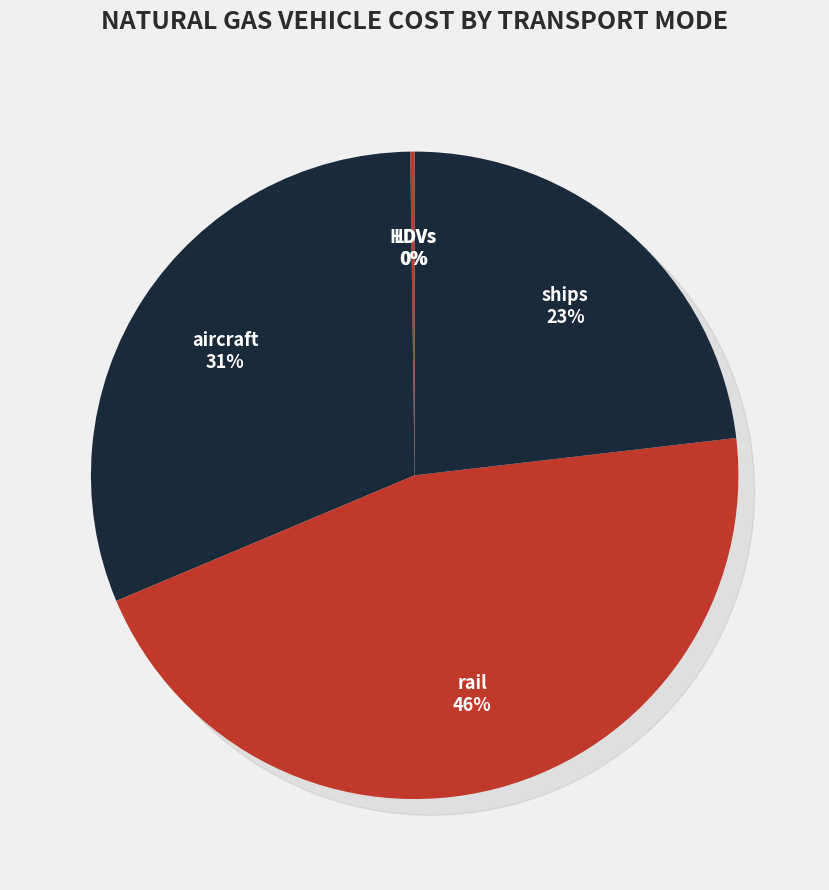

Which slice is the smallest?

LDVs